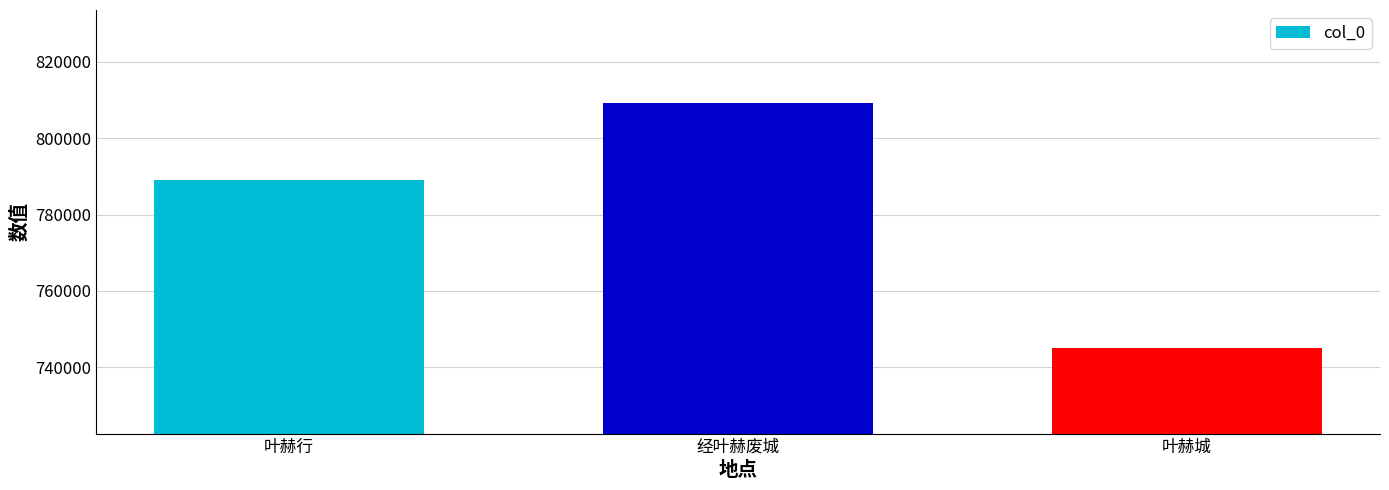

How many bars are there in total?

3